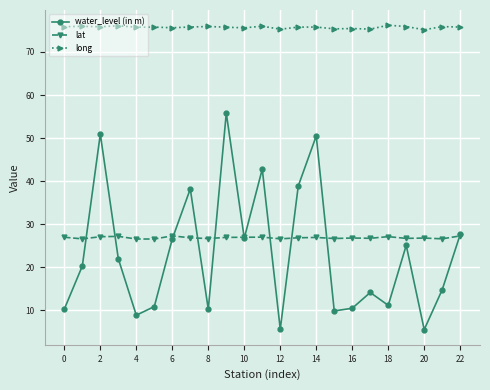

What is the maximum value shown in the chart?

76.2